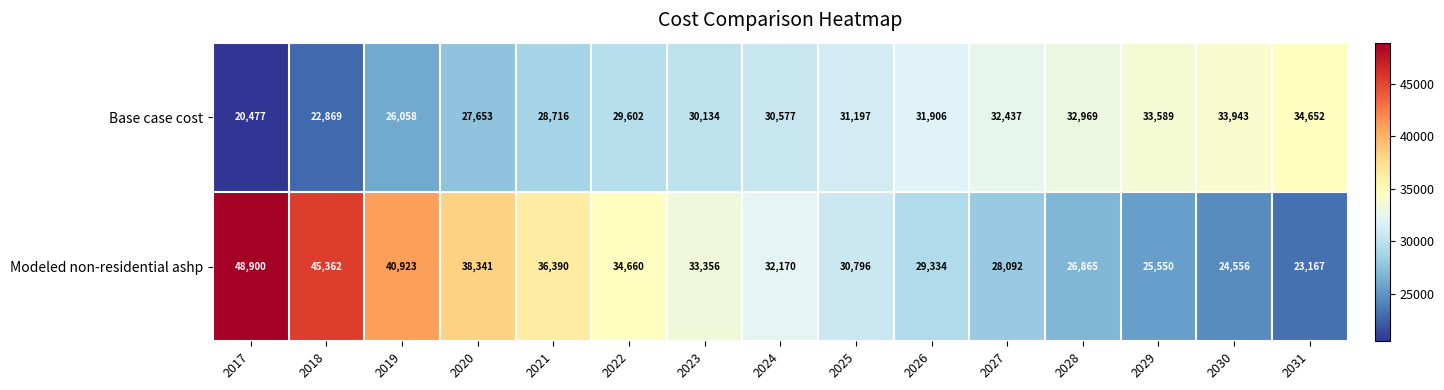

At which label does Modeled non-residential ashp first exceed 32170?

2017